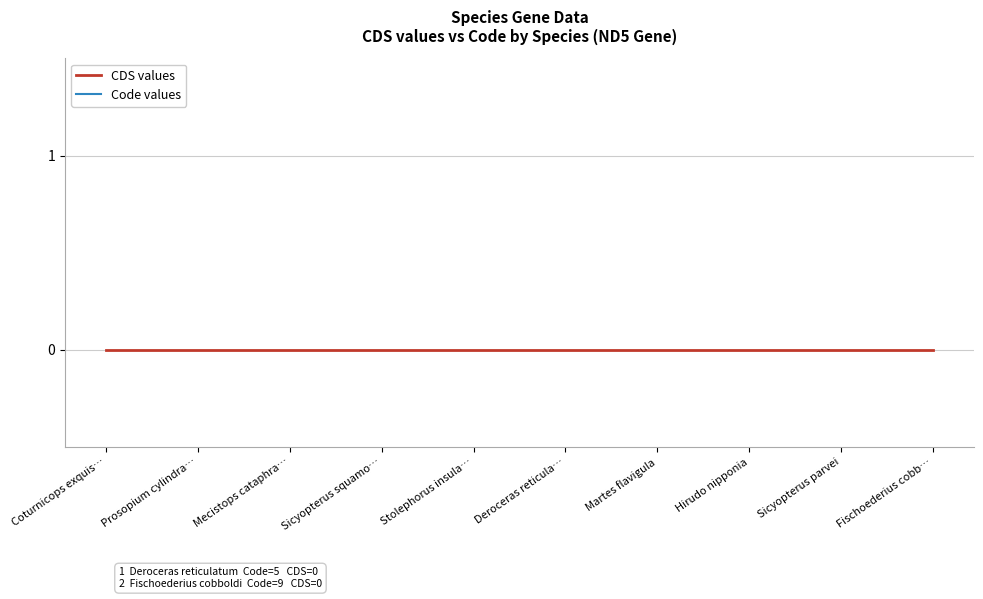

Rank the categories by Code values value from highest to lowest.

Fischoederius cobb…, Deroceras reticula…, Hirudo nipponia, Coturnicops exquis…, Prosopium cylindra…, Mecistops cataphra…, Sicyopterus squamo…, Stolephorus insula…, Martes flavigula, Sicyopterus parvei